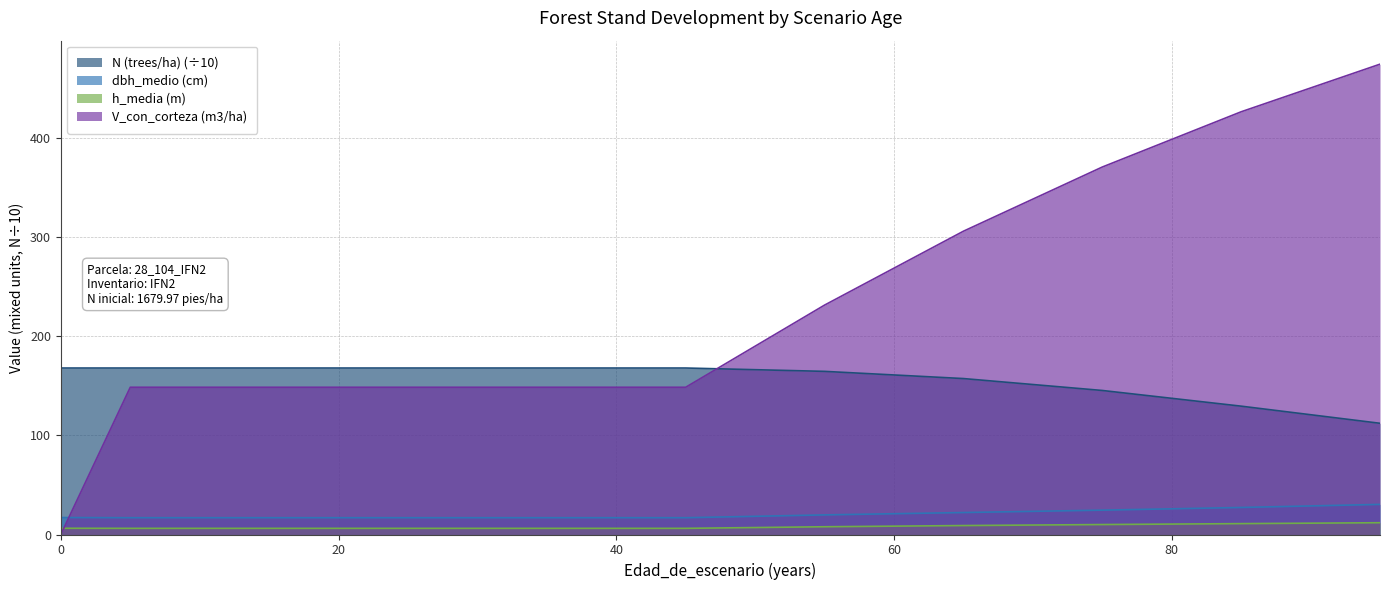

Which has a higher value, 5 or 0?

5